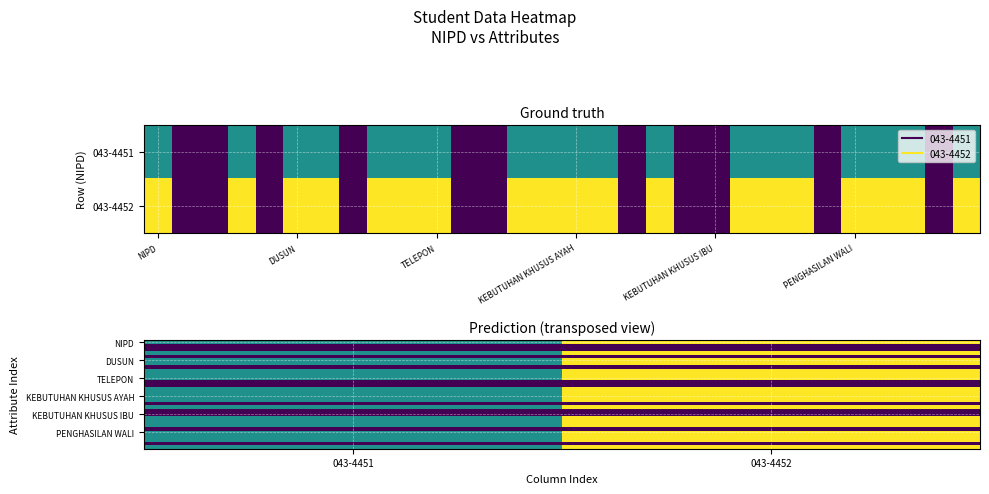

Which label corresponds to the largest value in the chart?

043-4452